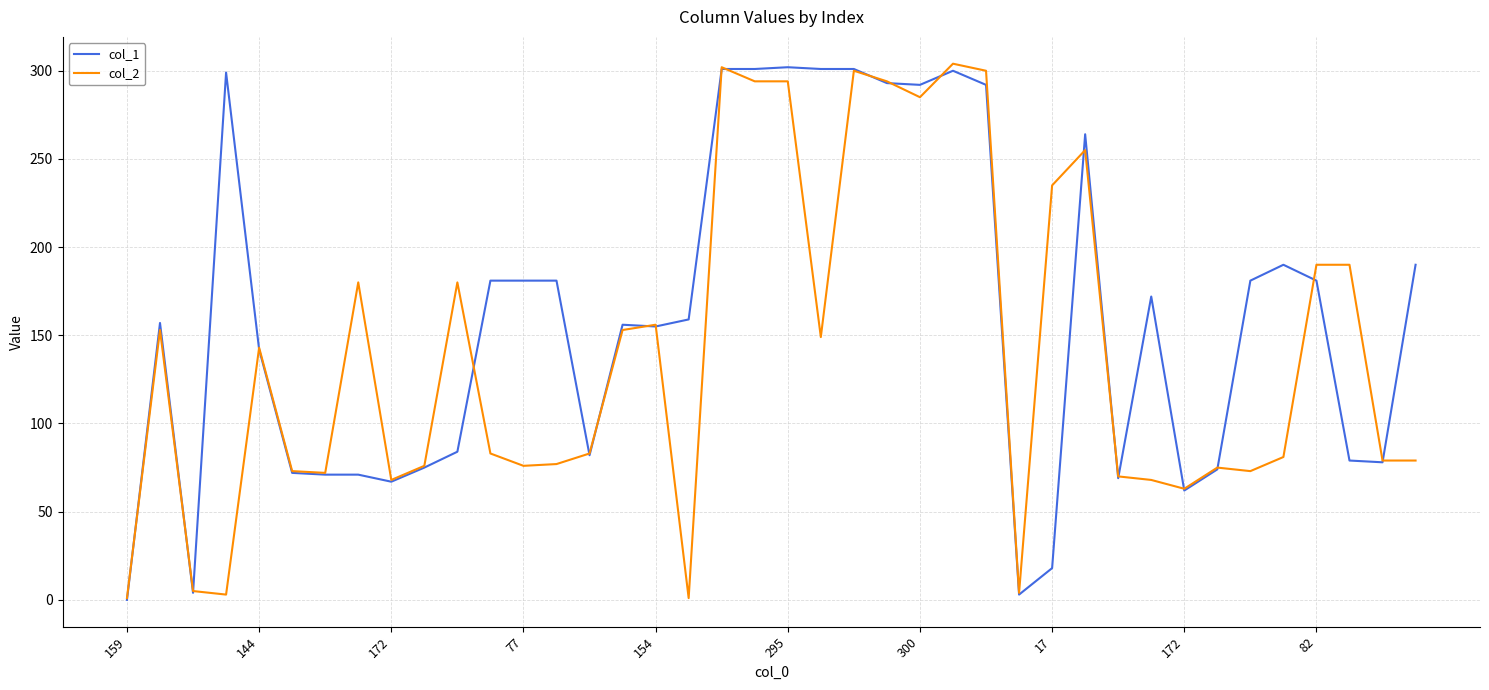

Which series has the largest total across all categories?

col_1